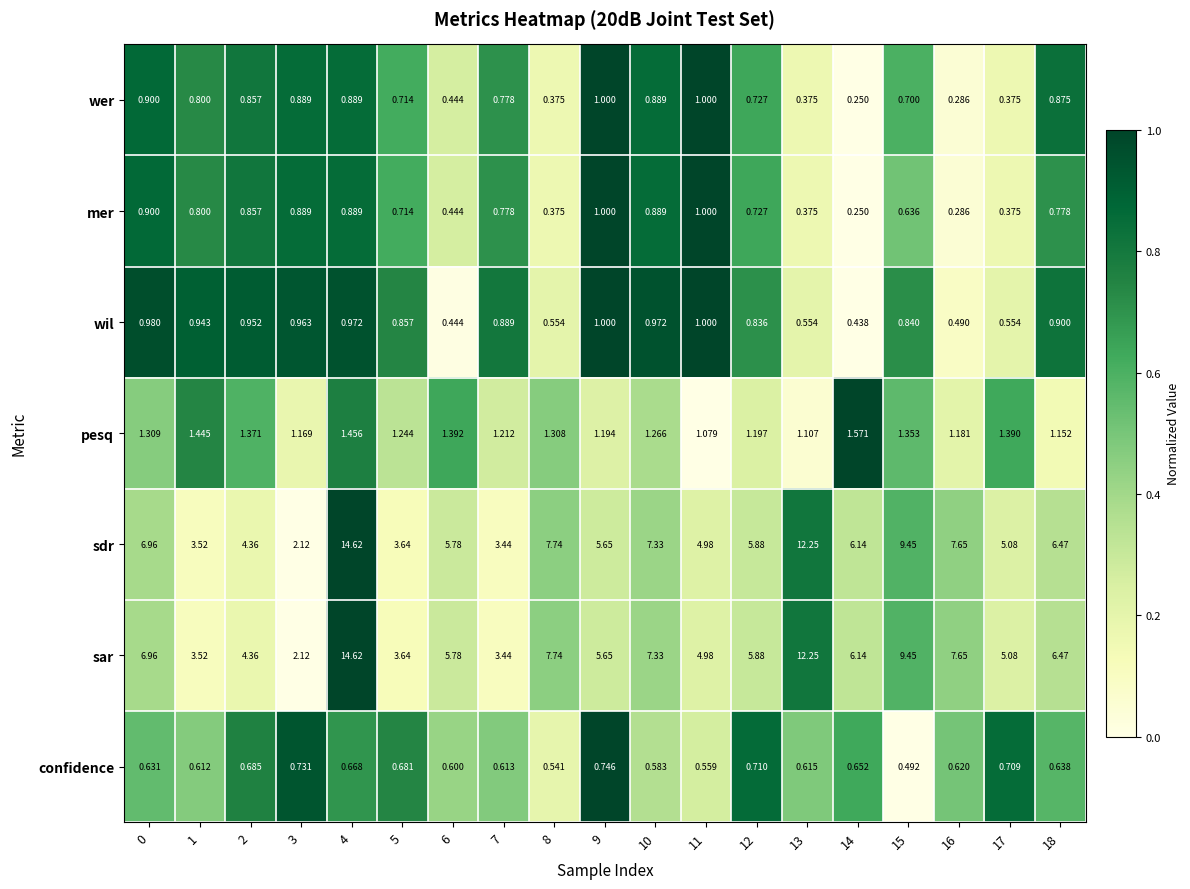

What is the greatest value displayed?

14.6